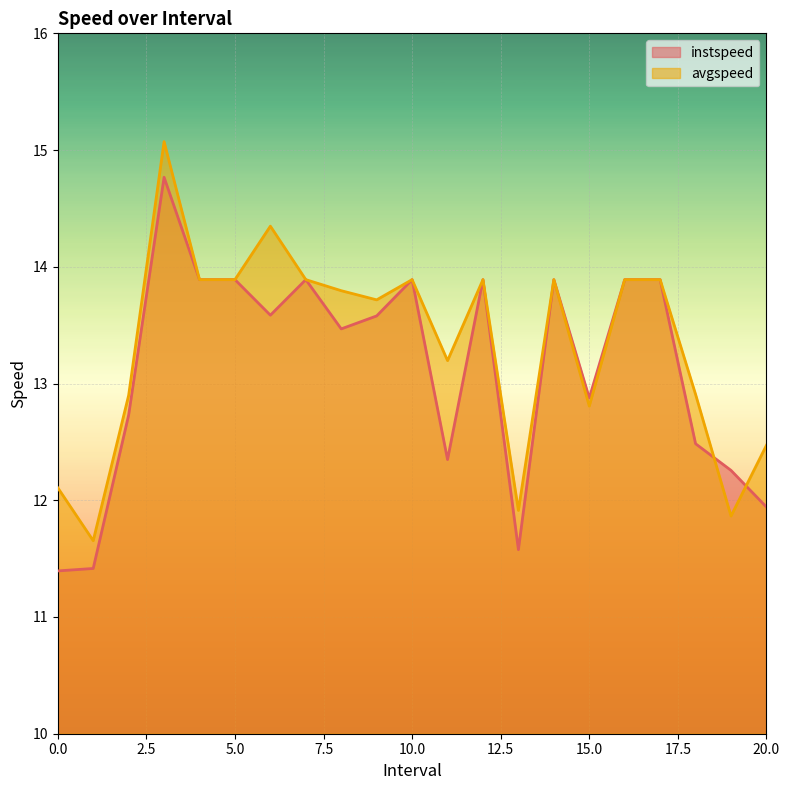

At which category is the sum across all series the highest?

3.0